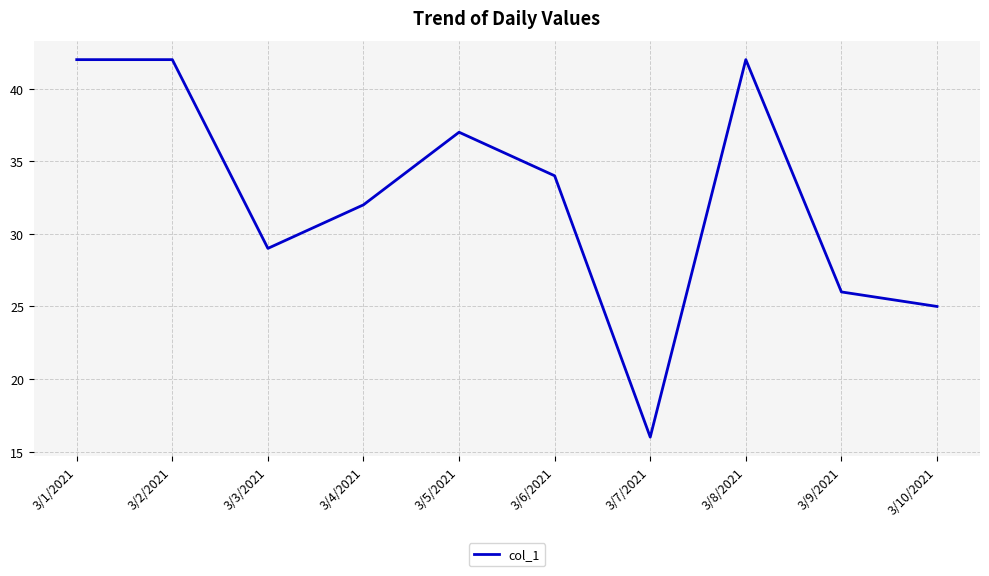

The value at 3/5/2021 is 37. True or false?

True